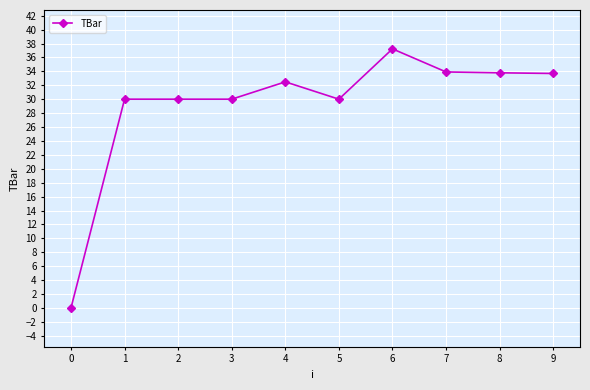

True or false: the data has more than 0 interior local peaks.

True